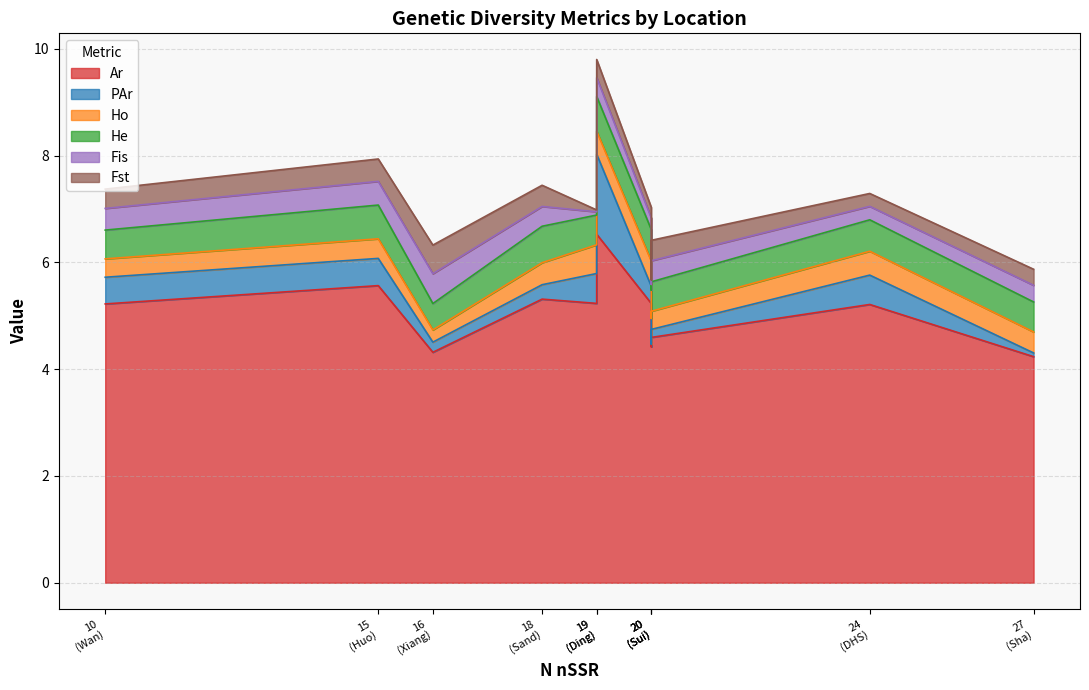

At which category does the chart reach its minimum across all series?

19